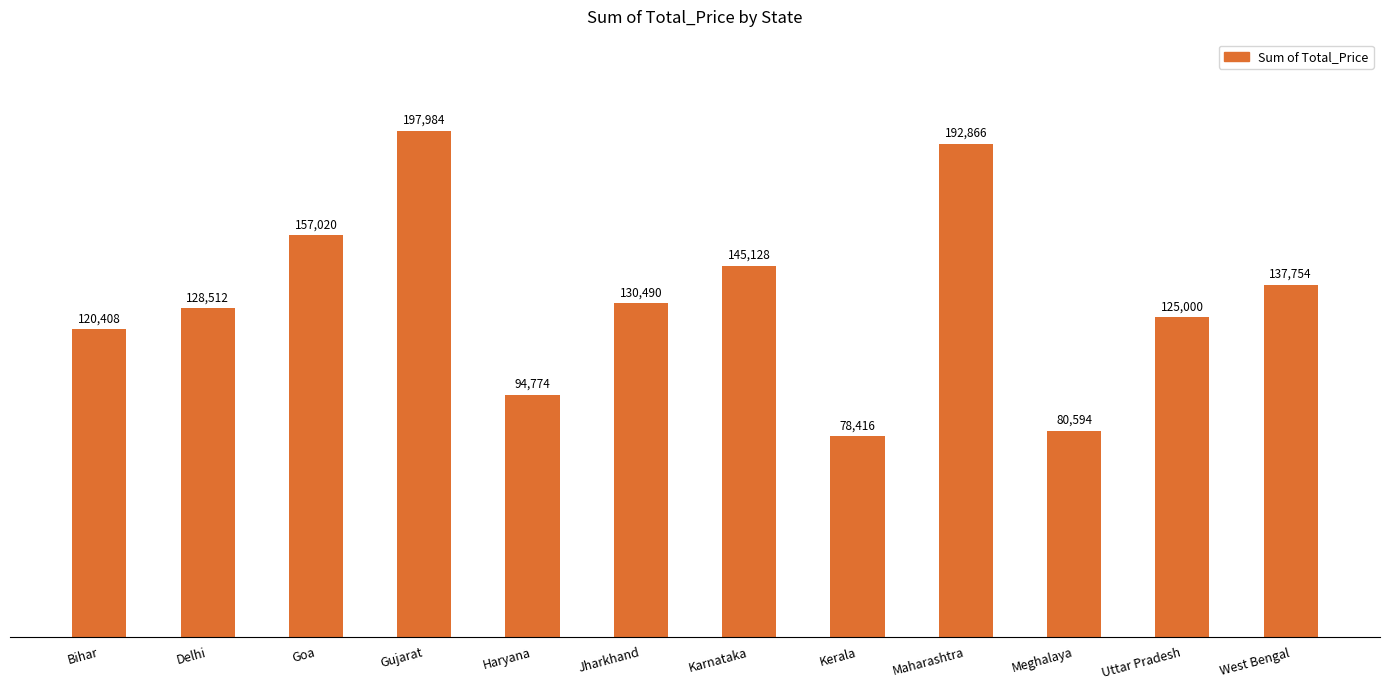

What is the label of the 6th bar from the right?

Karnataka